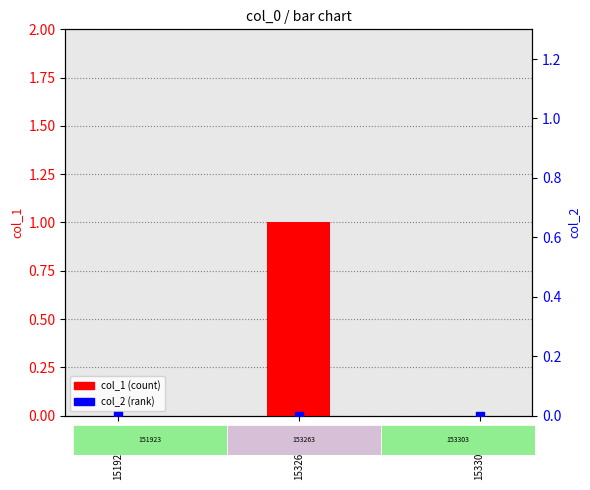

Which series has the largest Y range (max minus min)?

col_1